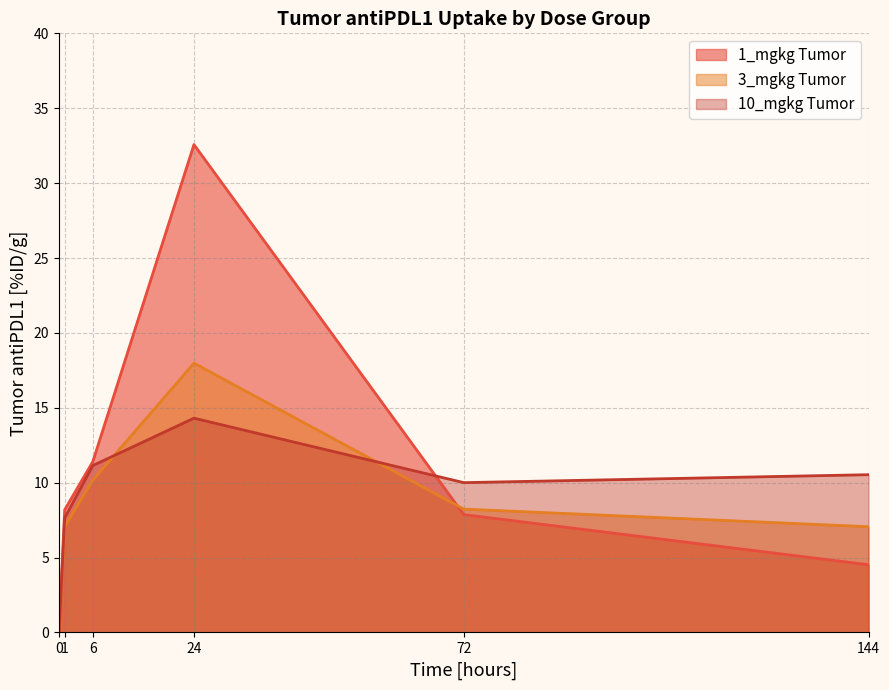

At which label does 3_mgkg Tumor first exceed 8?

6